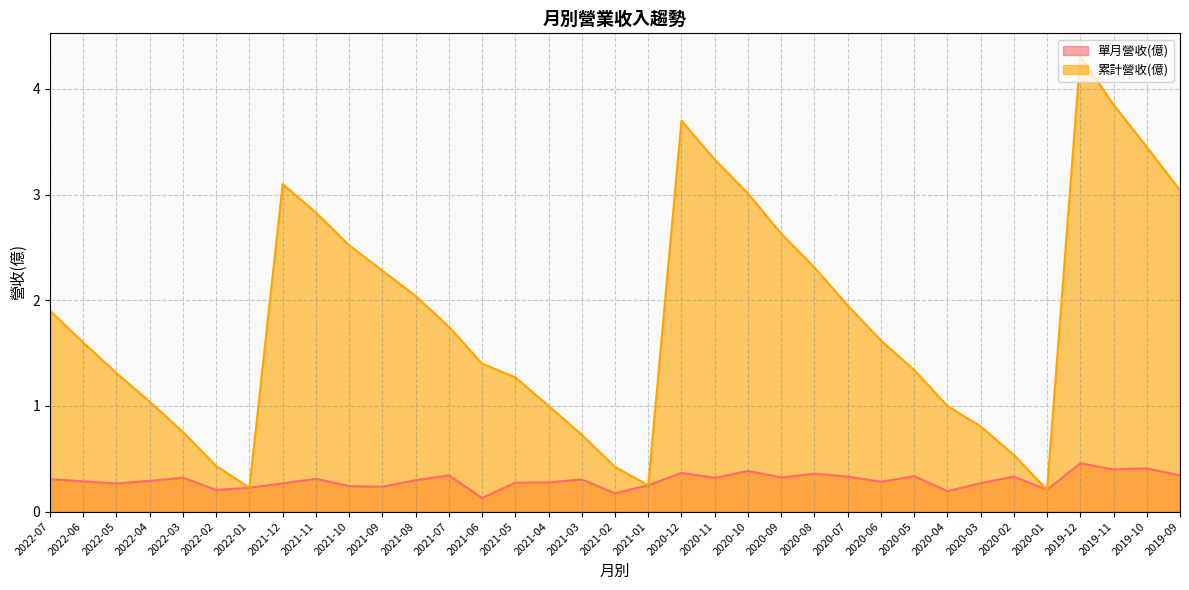

Reading right to left, what are all the values shown in this chart?

單月營收(億): 2019-09=0.3	2019-10=0.4	2019-11=0.4	2019-12=0.5	2020-01=0.2	2020-02=0.3	2020-03=0.3	2020-04=0.2	2020-05=0.3	2020-06=0.3	2020-07=0.3	2020-08=0.4	2020-09=0.3	2020-10=0.4	2020-11=0.3	2020-12=0.4	2021-01=0.2	2021-02=0.2	2021-03=0.3	2021-04=0.3	2021-05=0.3	2021-06=0.1	2021-07=0.3	2021-08=0.3	2021-09=0.2	2021-10=0.2	2021-11=0.3	2021-12=0.3	2022-01=0.2	2022-02=0.2	2022-03=0.3	2022-04=0.3	2022-05=0.3	2022-06=0.3	2022-07=0.3
累計營收(億): 2019-09=3.0	2019-10=3.5	2019-11=3.9	2019-12=4.3	2020-01=0.2	2020-02=0.5	2020-03=0.8	2020-04=1.0	2020-05=1.3	2020-06=1.6	2020-07=1.9	2020-08=2.3	2020-09=2.6	2020-10=3.0	2020-11=3.3	2020-12=3.7	2021-01=0.2	2021-02=0.4	2021-03=0.7	2021-04=1.0	2021-05=1.3	2021-06=1.4	2021-07=1.8	2021-08=2.0	2021-09=2.3	2021-10=2.5	2021-11=2.8	2021-12=3.1	2022-01=0.2	2022-02=0.4	2022-03=0.8	2022-04=1.0	2022-05=1.3	2022-06=1.6	2022-07=1.9